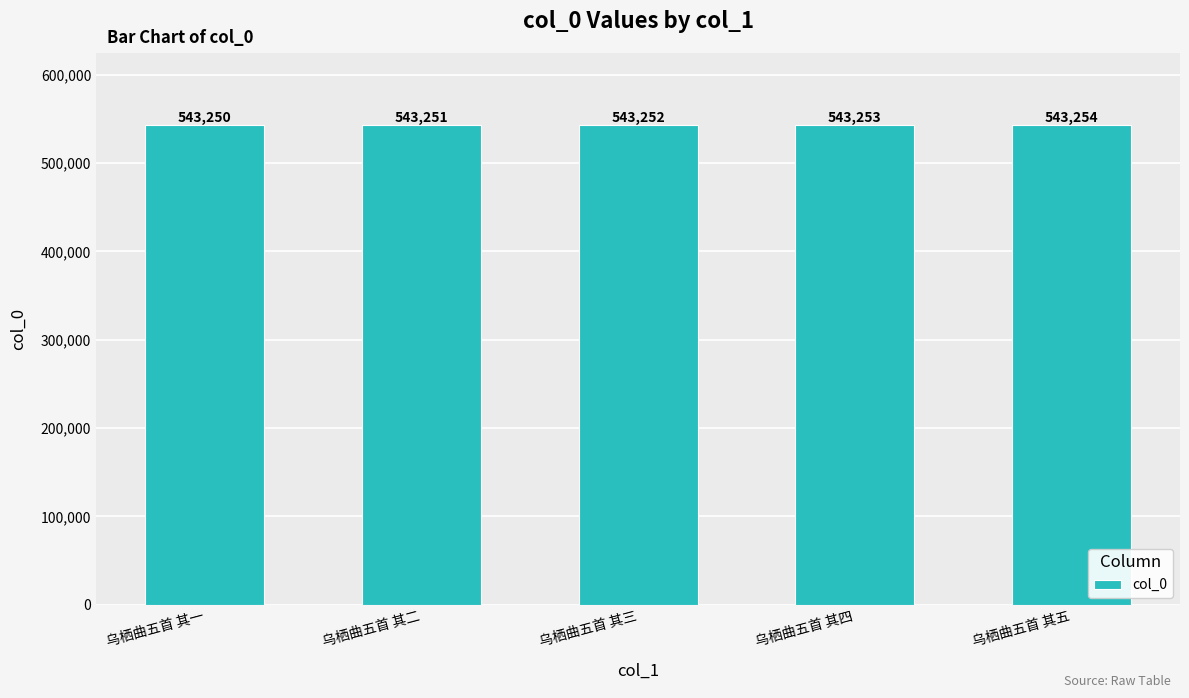

Reading right to left, transcribe all the data shown in this chart.

乌栖曲五首 其五=543254	乌栖曲五首 其四=543253	乌栖曲五首 其三=543252	乌栖曲五首 其二=543251	乌栖曲五首 其一=543250